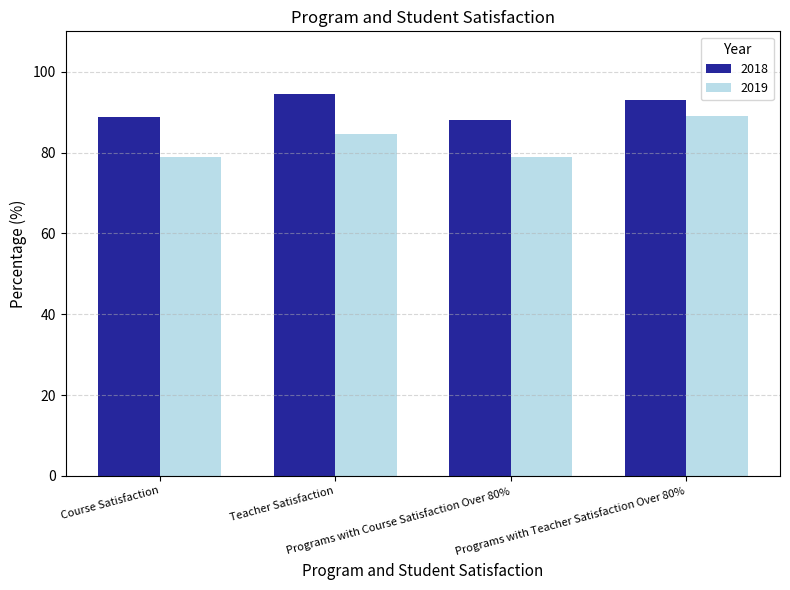

What is the difference between the highest and lowest values at Programs with Course Satisfaction Over 80%?

9.0